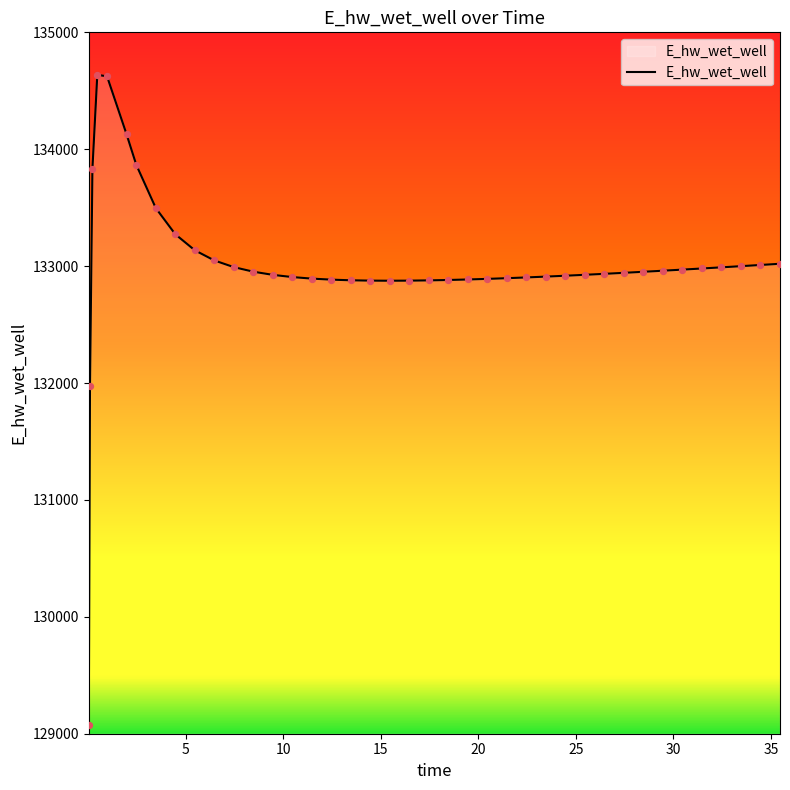

What is the minimum value shown in the chart?

129073.4